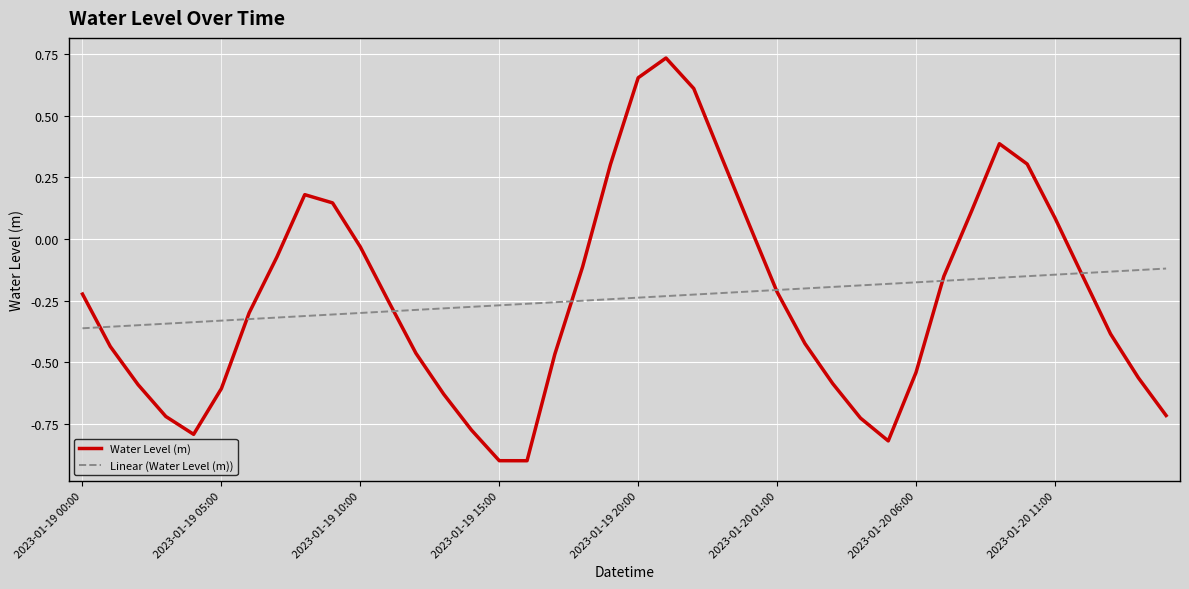

List the series in order of their peak value, lowest first.

Linear (Water Level (m)), Water Level (m)